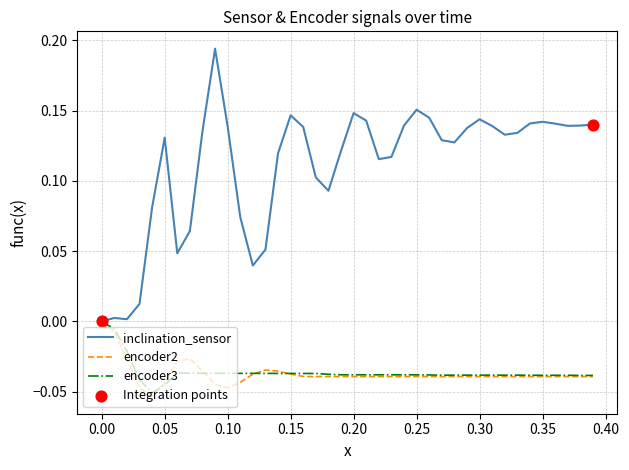

Which series has the largest total across all categories?

inclination_sensor